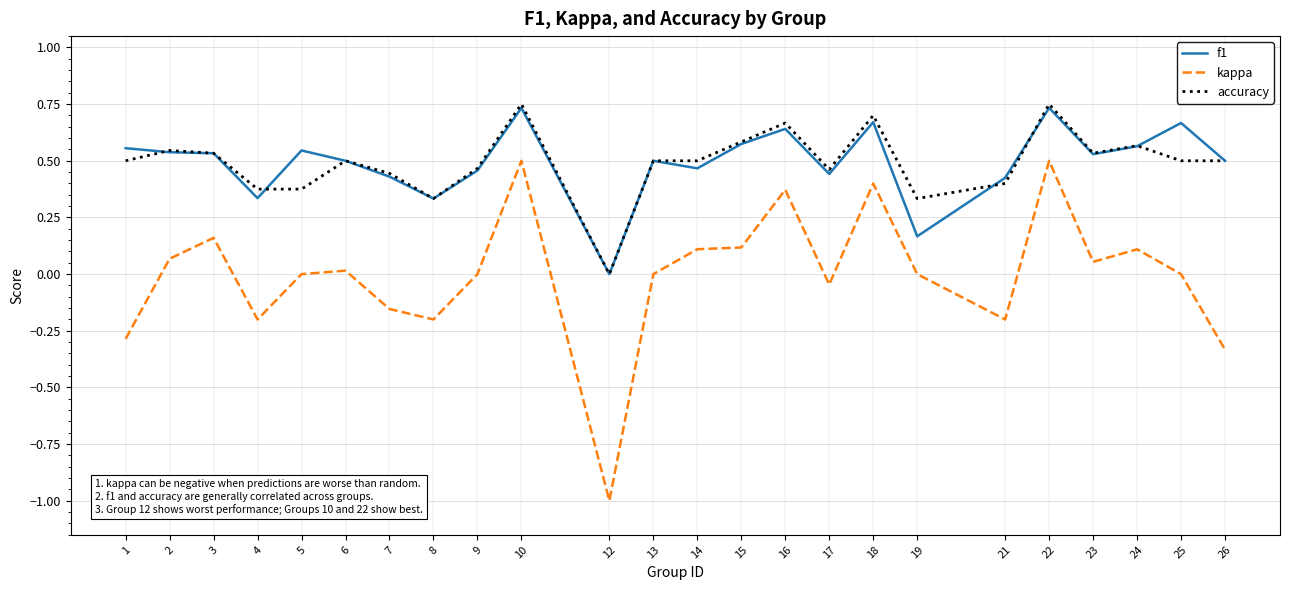

Between 25 and 15, which is larger?

25